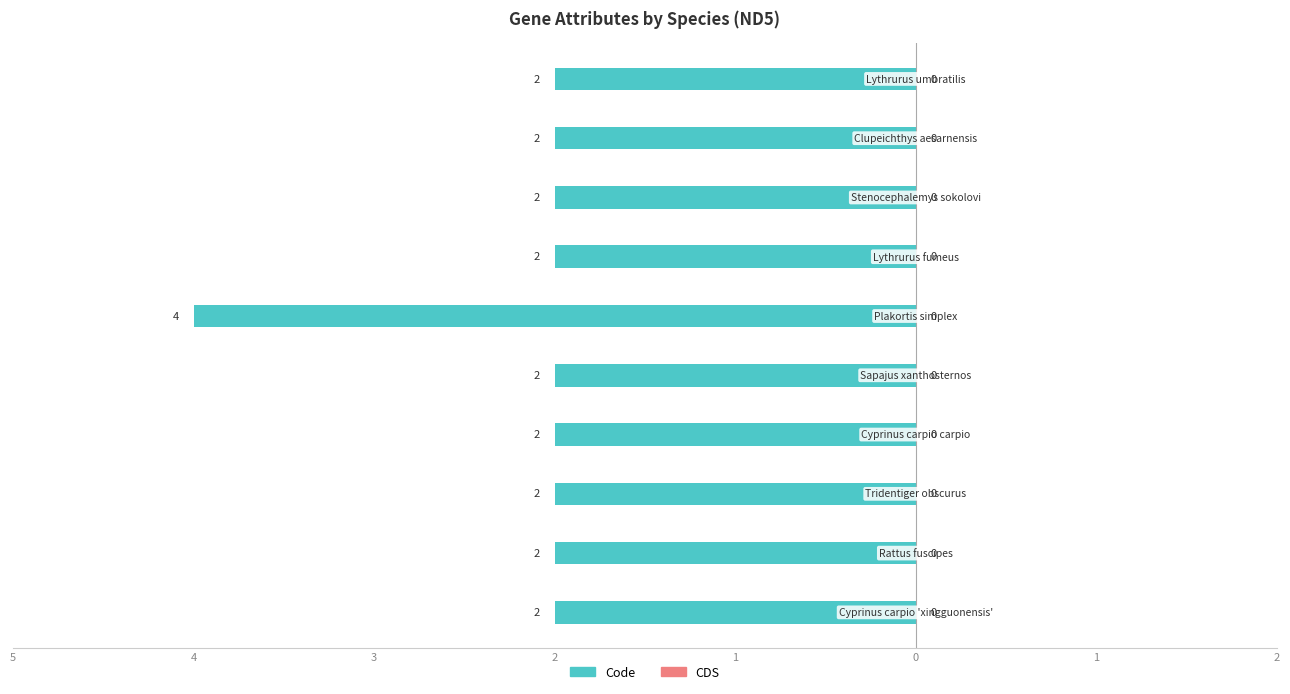

Are the bars horizontal?

Yes